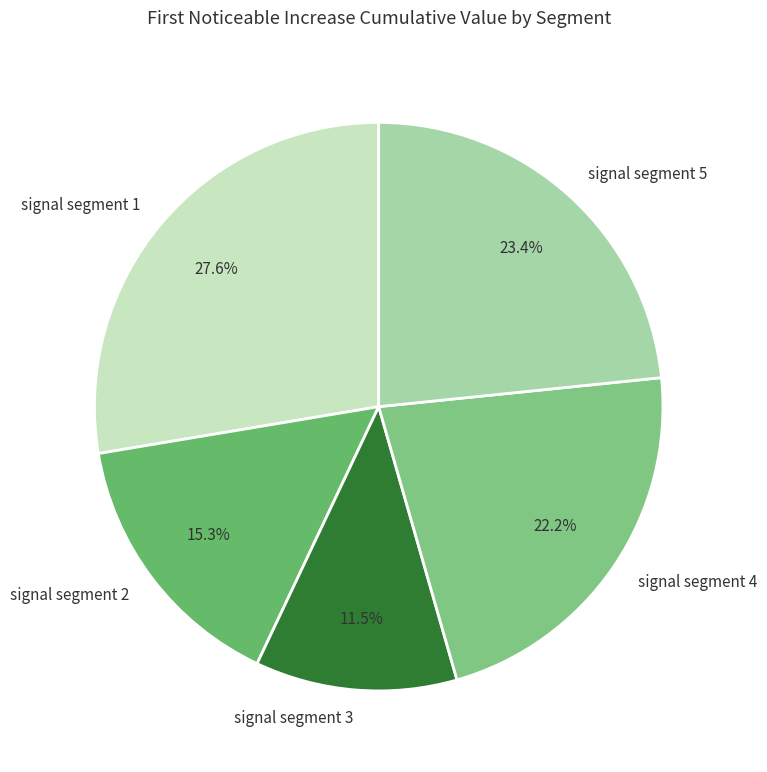

Is it true that signal segment 2 is 15% of the pie?

True